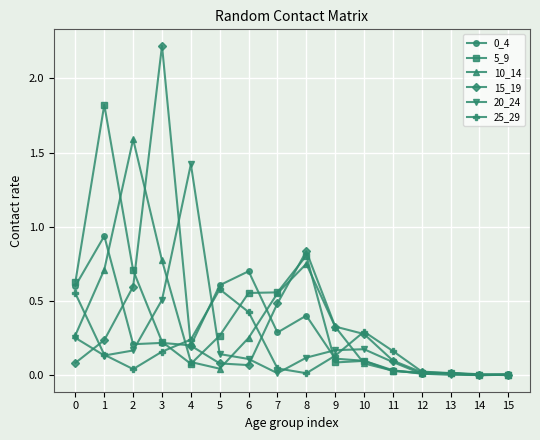

Which category has the highest value across all series?

3